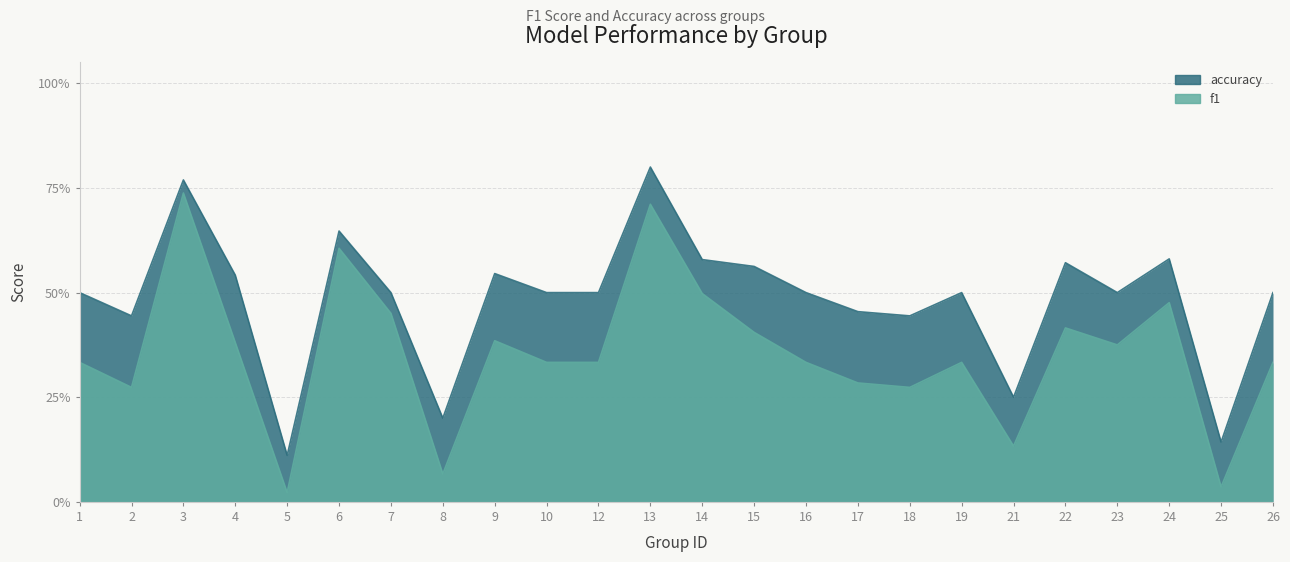

Between 4 and 6, which is larger?

6